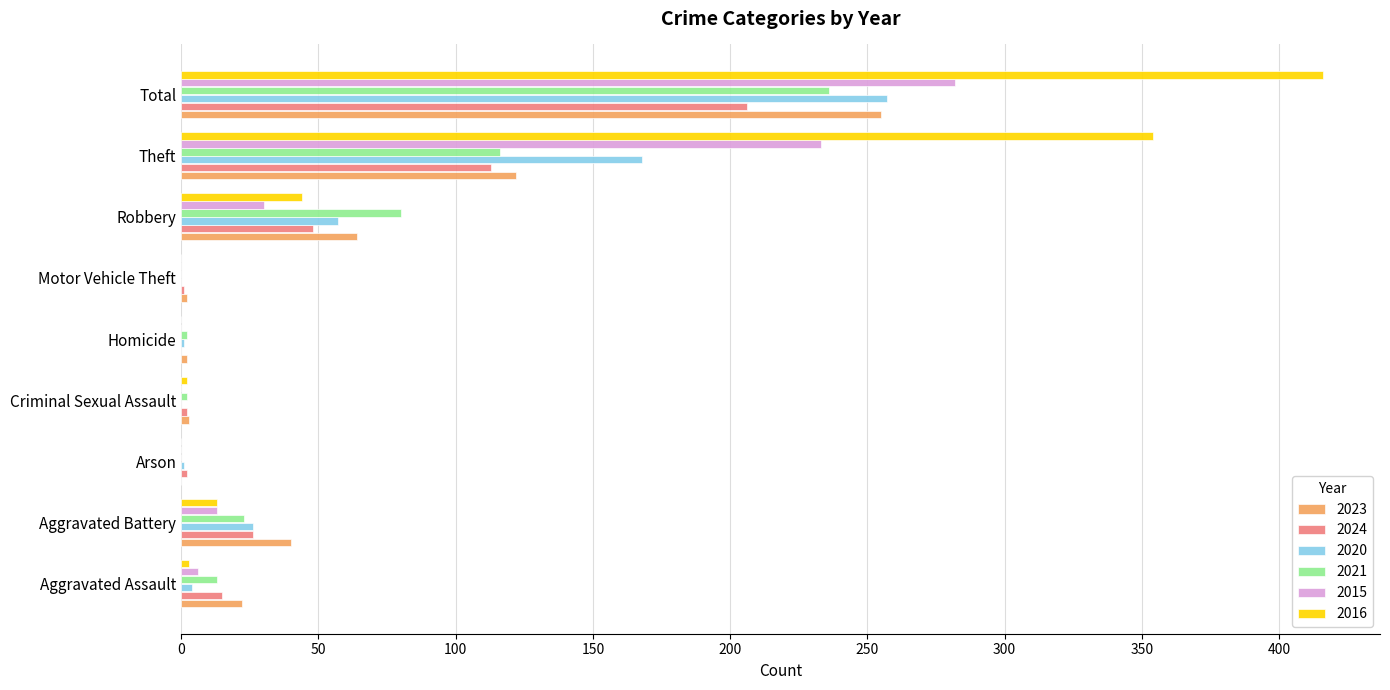

What is the greatest value displayed?

416